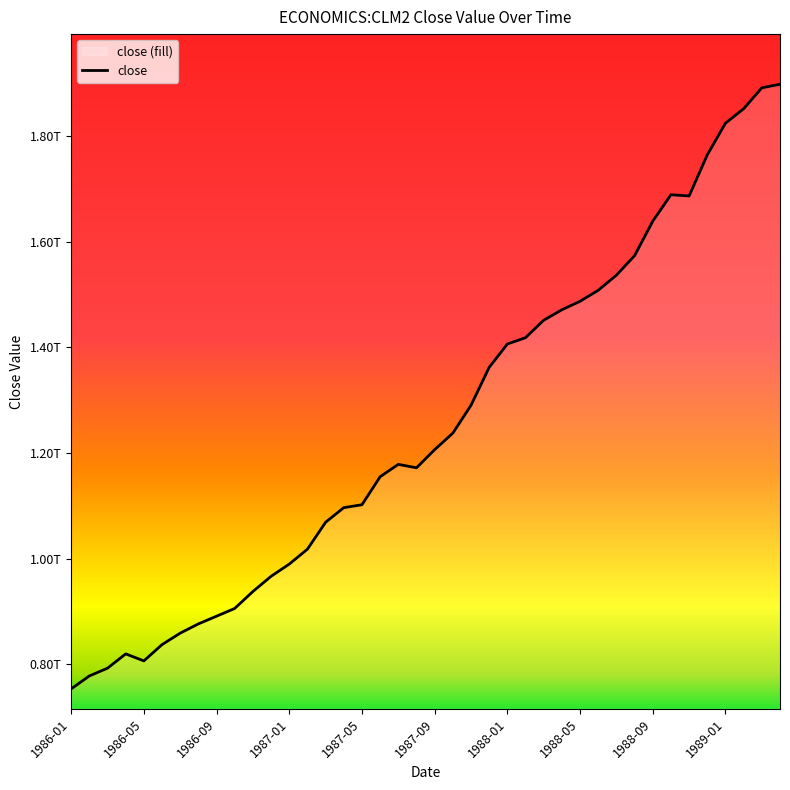

Which category has the lowest value across all series?

1986-01